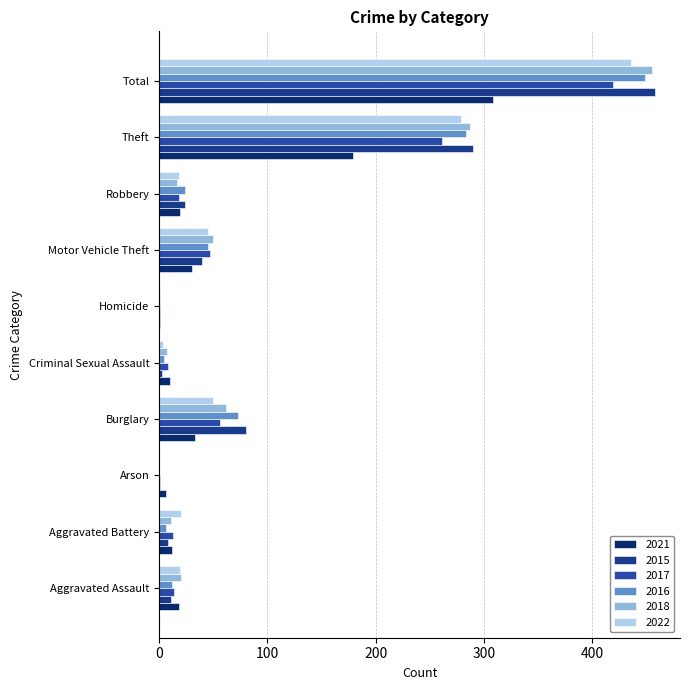

What is the value of the 2018 bar at the 9th from the left?

287